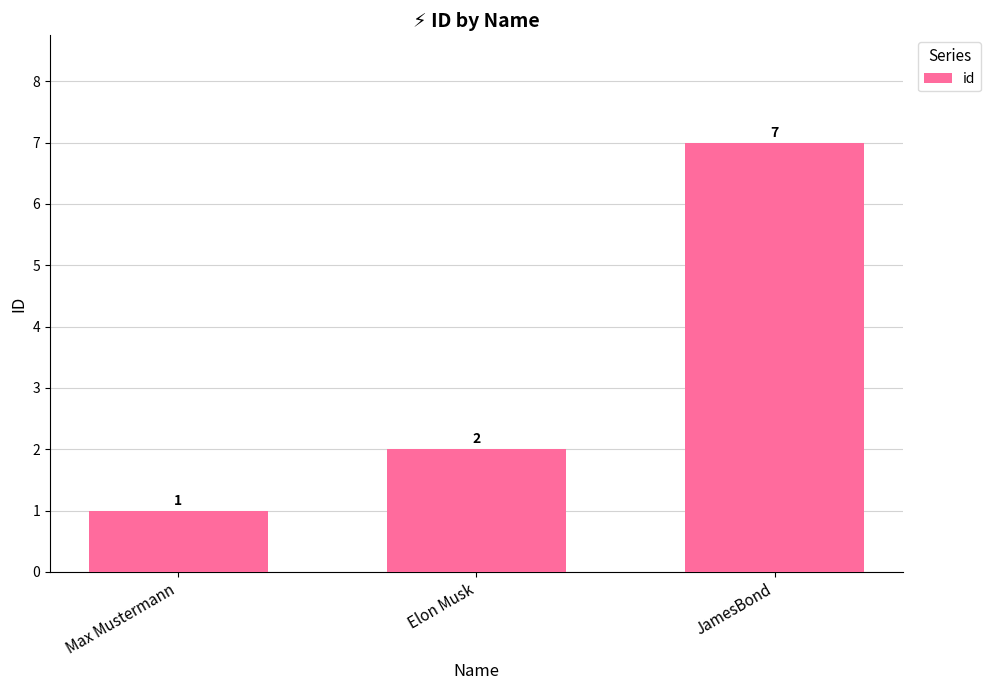

How many data points are less than 2?

1